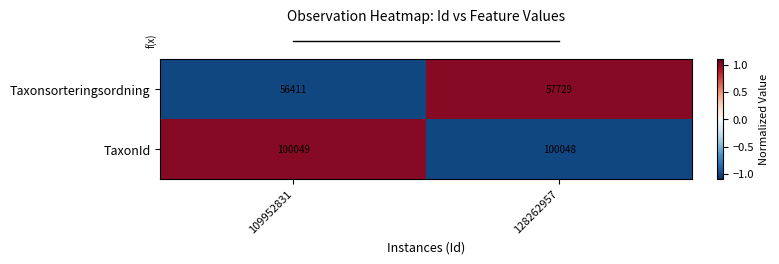

What is the maximum value shown in the chart?

100049